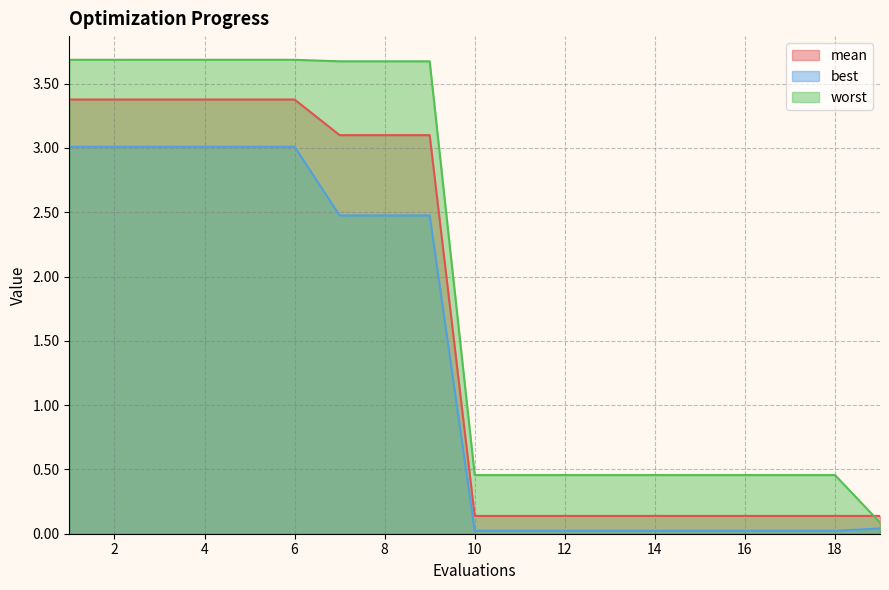

What is the difference between the maximum and minimum values in the mean series?

3.2